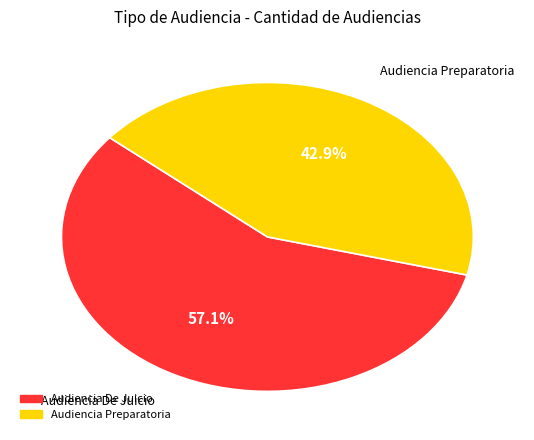

Which has a higher value, Audiencia De Juicio or Audiencia Preparatoria?

Audiencia De Juicio